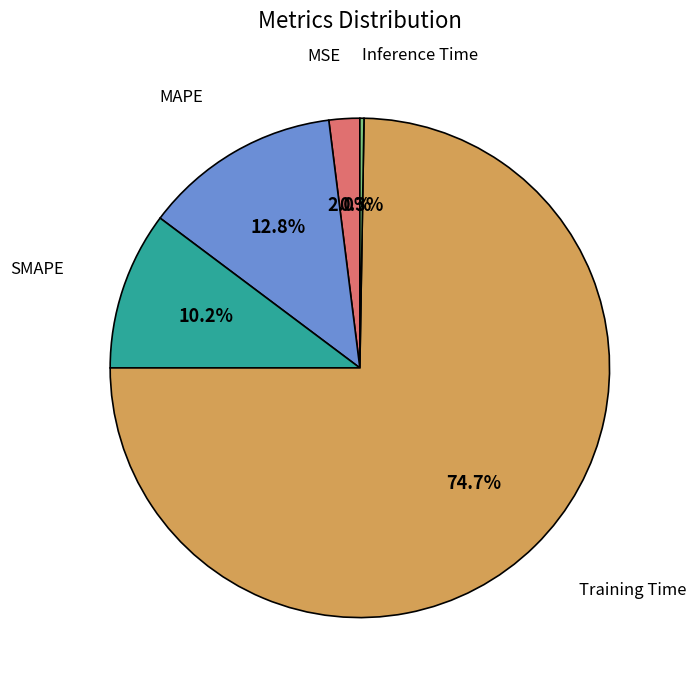

Is there a majority slice in this chart?

Yes